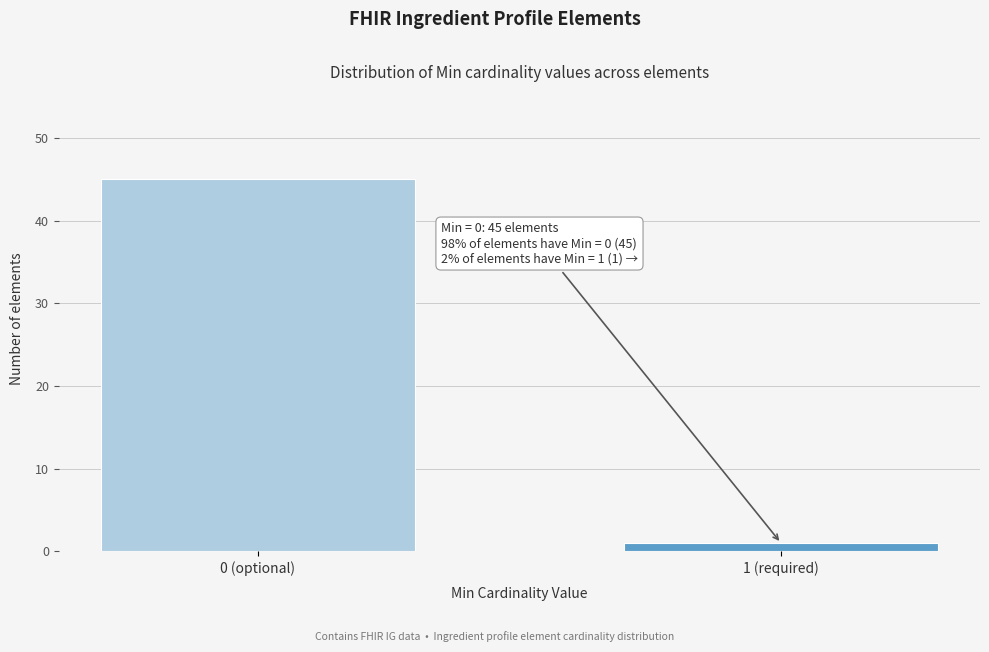

Reading left to right, extract all data points from this chart.

0 (optional)=45	1 (required)=1